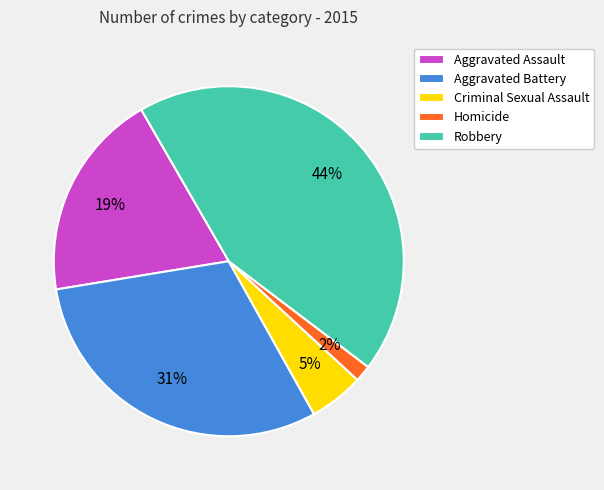

What is the largest slice in the pie chart?

Robbery